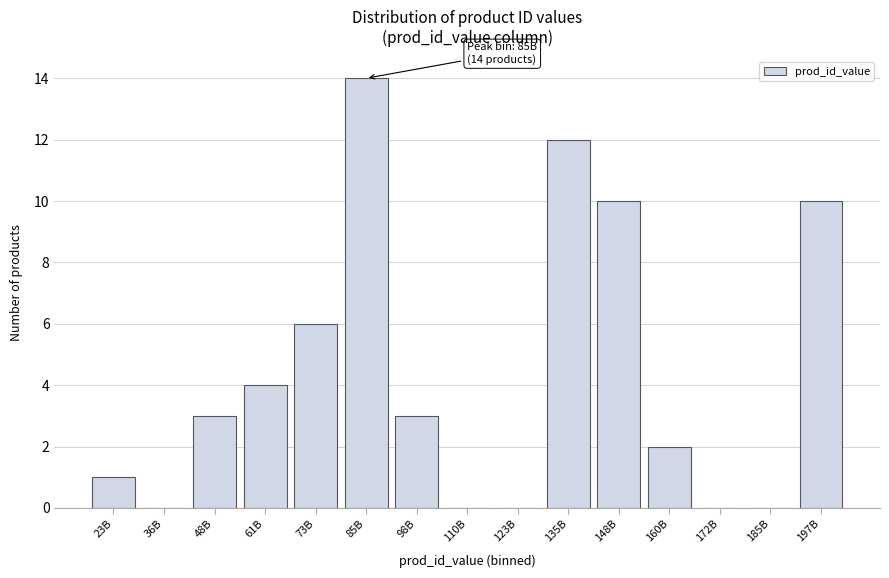

Reading left to right, list all the values displayed in this chart.

23B=1	36B=0	48B=3	61B=4	73B=6	85B=14	98B=3	110B=0	123B=0	135B=12	148B=10	160B=2	172B=0	185B=0	197B=10